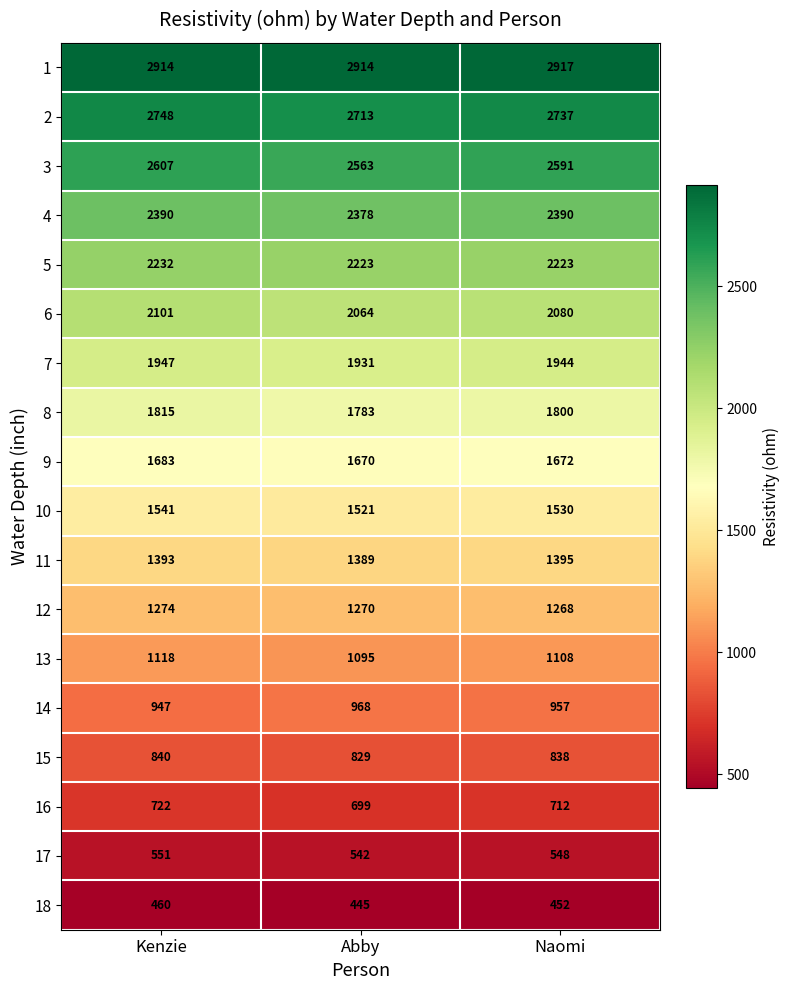

How many series are shown in this chart?

18